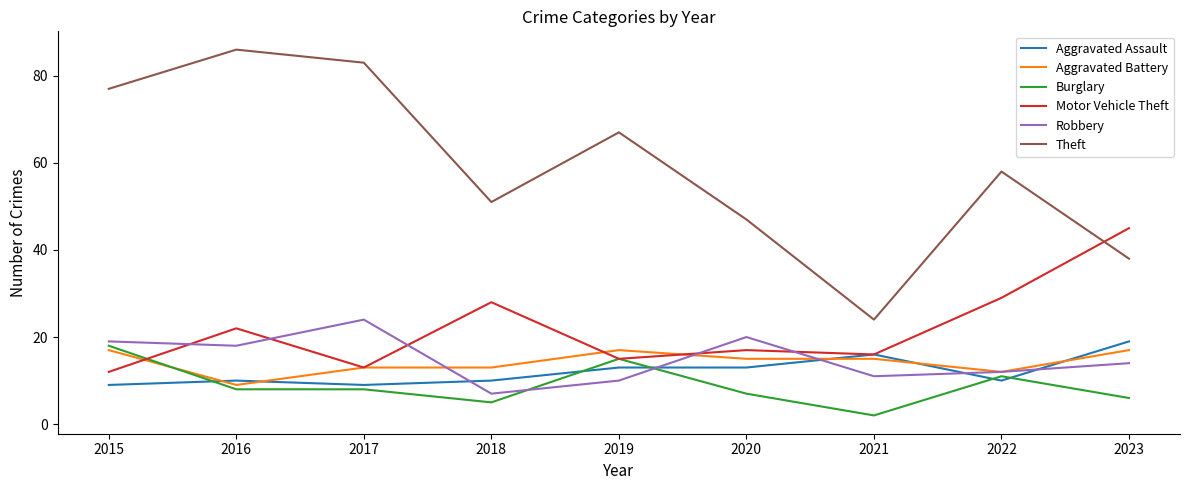

List the labels in order of Robbery value, largest first.

2017, 2020, 2015, 2016, 2023, 2022, 2021, 2019, 2018